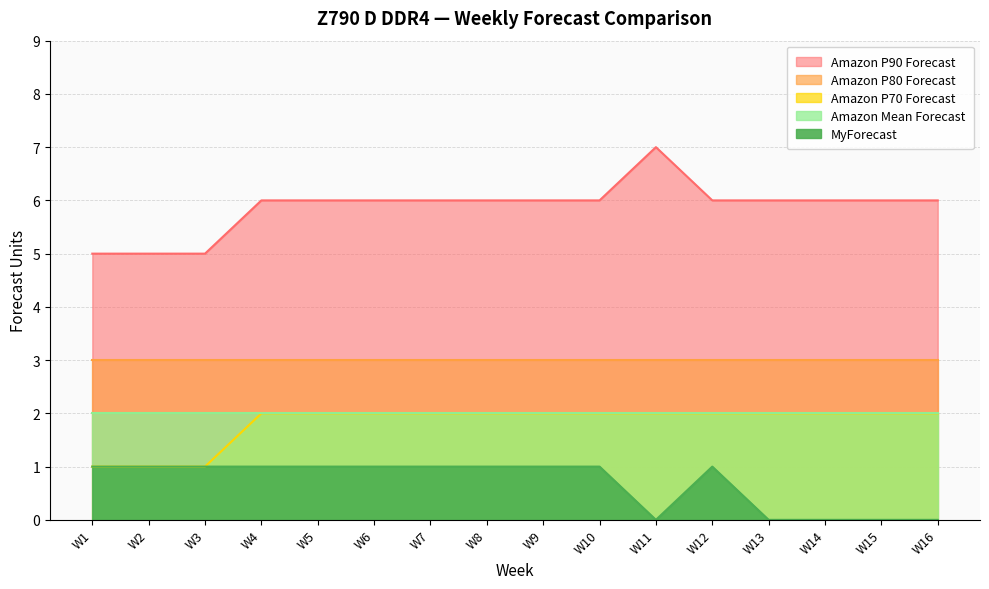

True or false: Amazon P90 Forecast and MyForecast intersect in this chart.

False